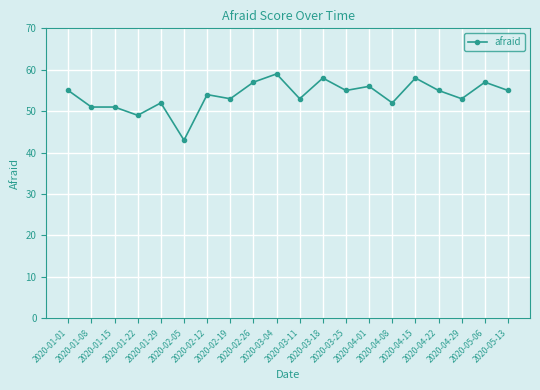

What is the value of the 1st point from the left?

55